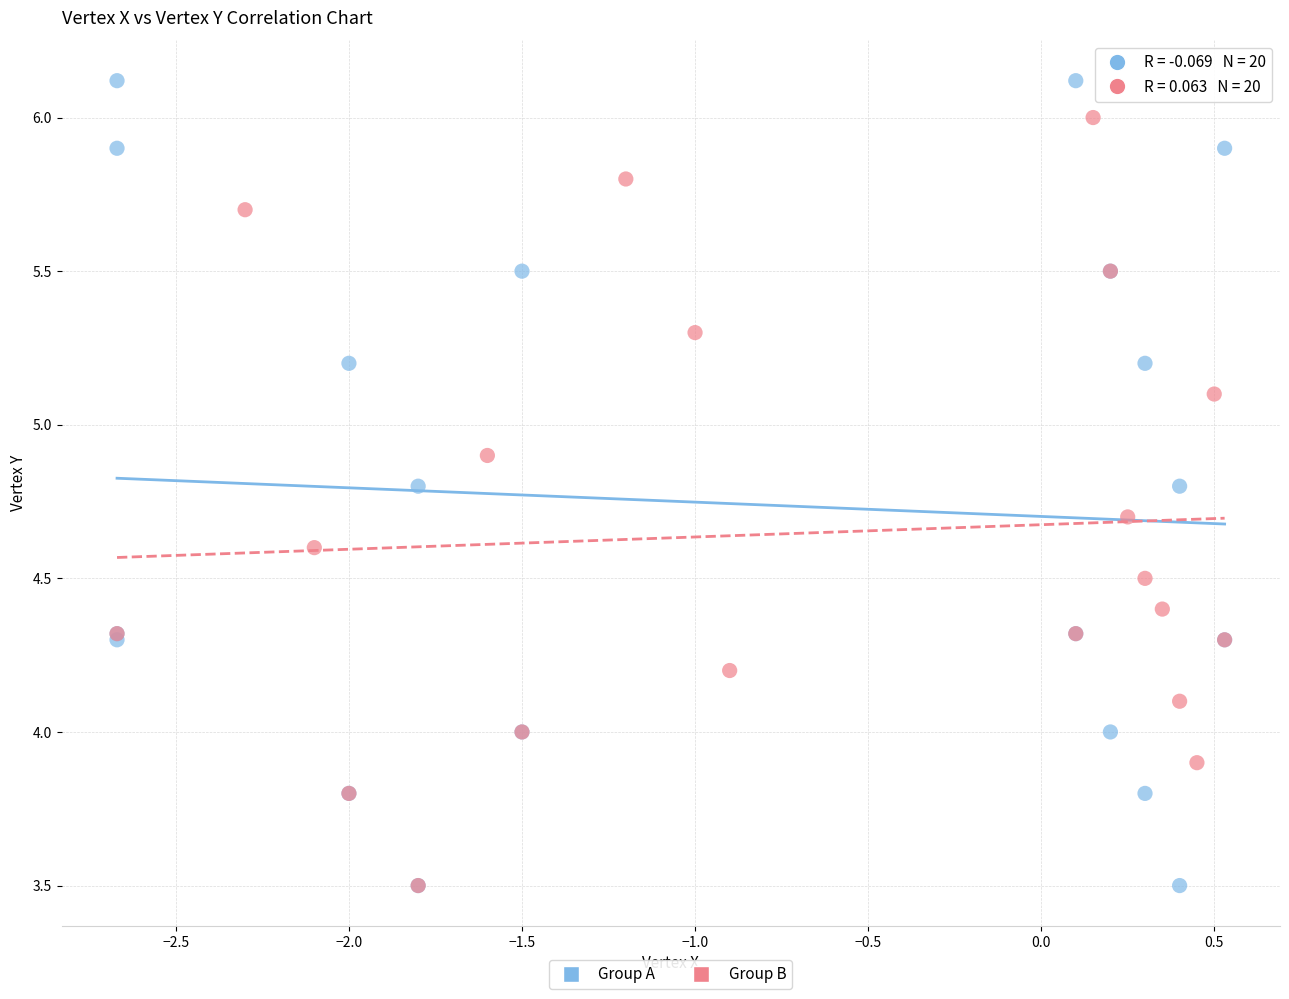

Which series has the largest Y range (max minus min)?

Group A